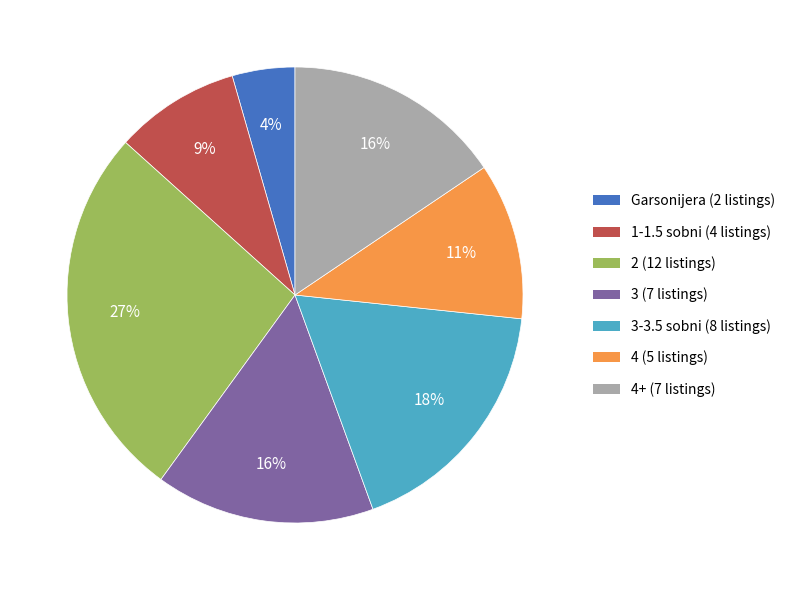

To the nearest percent, what is the average slice percentage?

14%